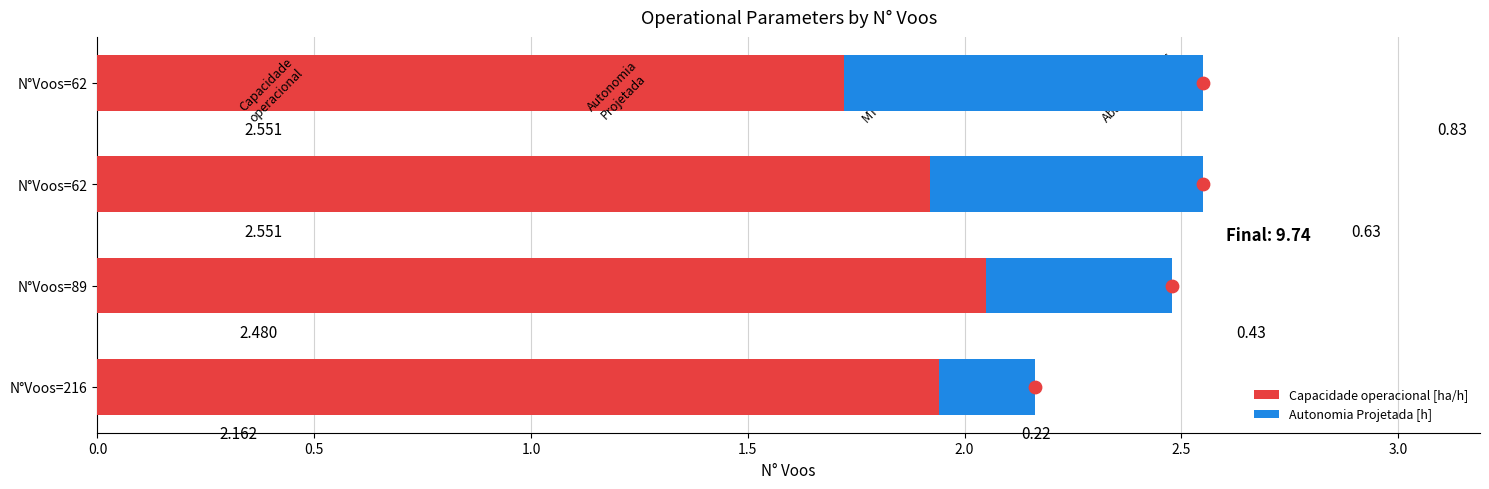

Which series has the largest Y range (max minus min)?

Autonomia Projetada [h]